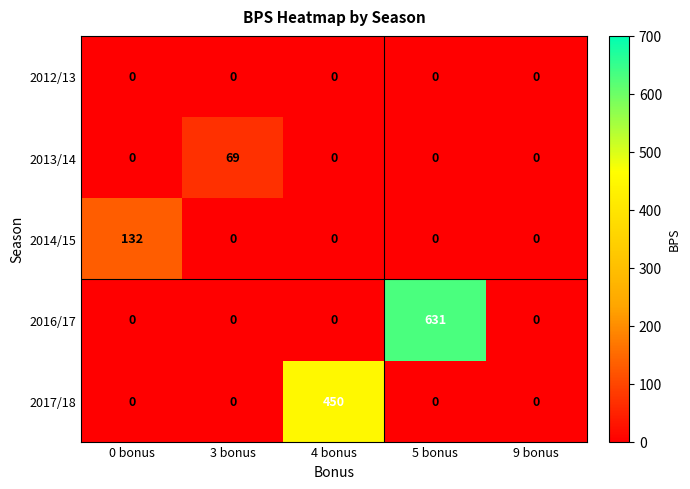

True or false: 2016/17 has a value of -260 at 0 bonus.

False